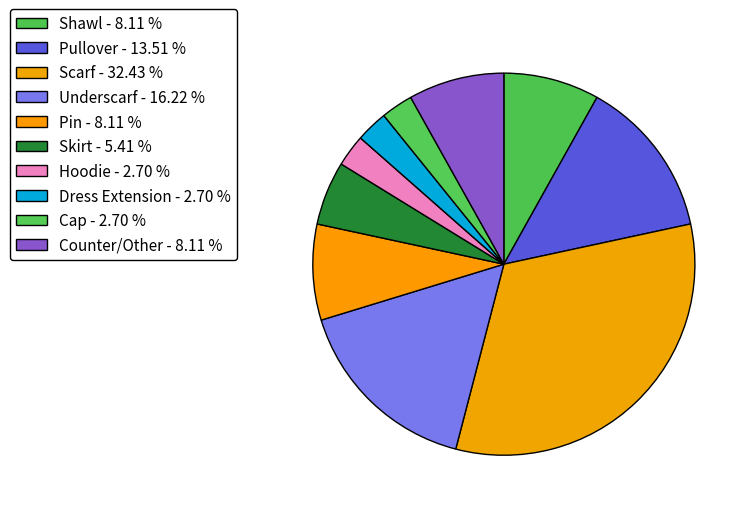

Is Dress Extension the majority of the pie?

No